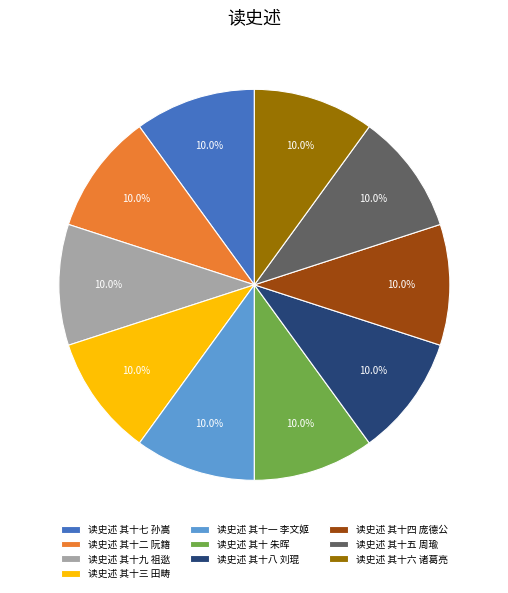

Is there any slice that represents more than half of the pie?

No